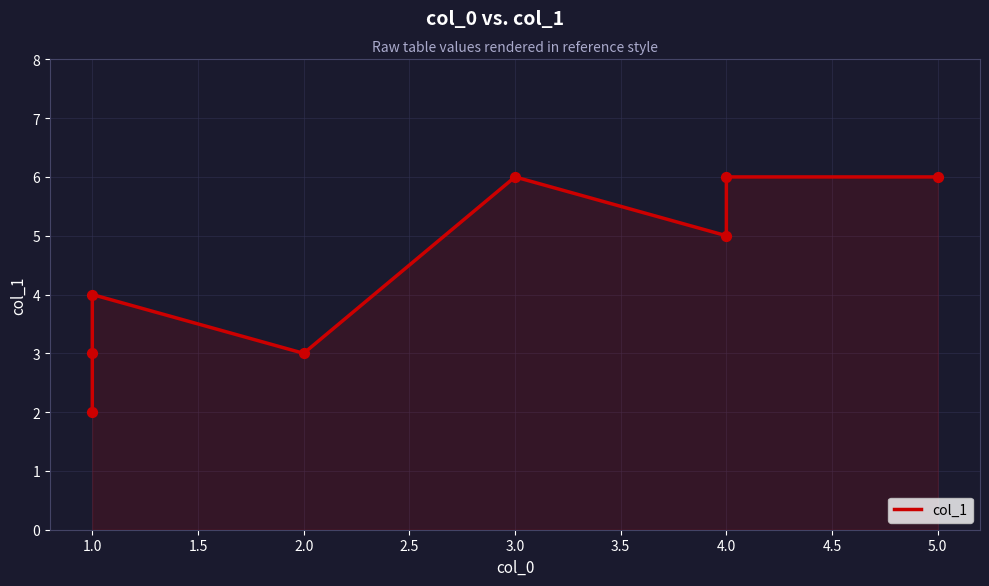

Between 1.0 and 2.0, which is larger?

2.0